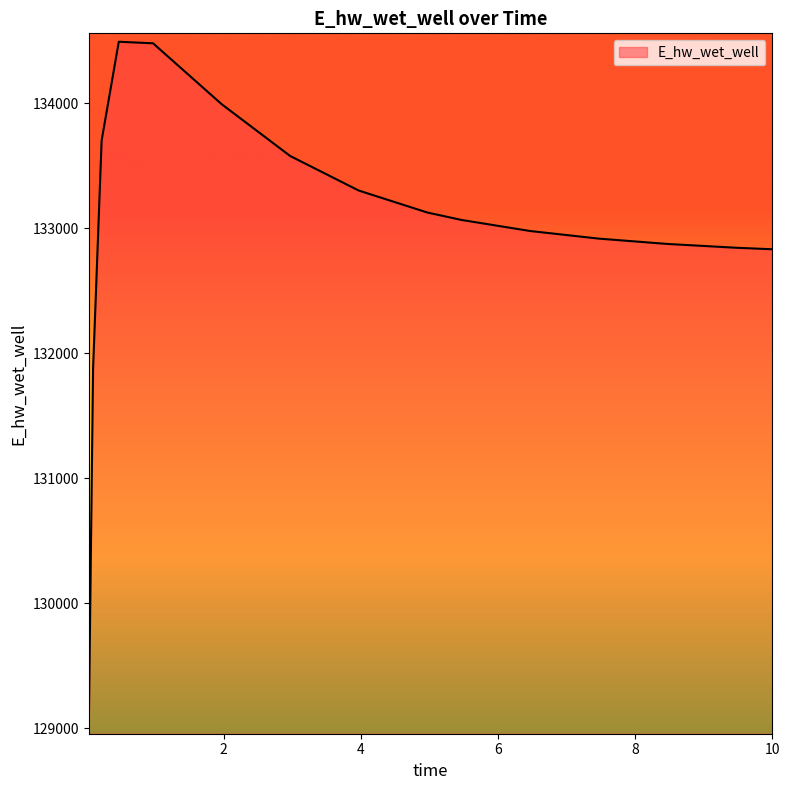

What is the minimum value shown in the chart?

129019.3